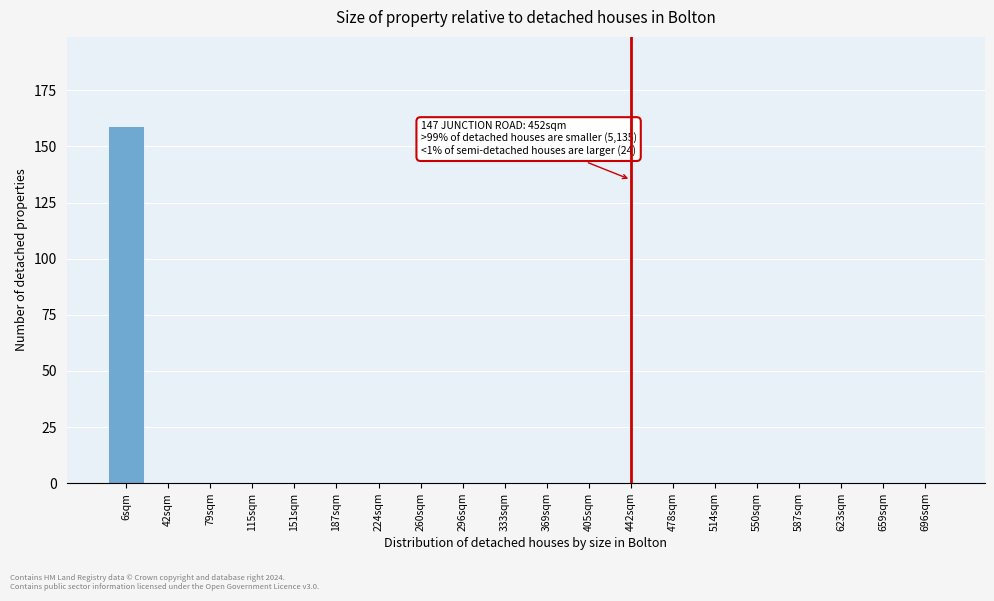

Reading right to left, list all the values displayed in this chart.

696sqm=0	659sqm=0	623sqm=0	587sqm=0	550sqm=0	514sqm=0	478sqm=0	442sqm=0	405sqm=0	369sqm=0	333sqm=0	296sqm=0	260sqm=0	224sqm=0	187sqm=0	151sqm=0	115sqm=0	79sqm=0	42sqm=0	6sqm=159